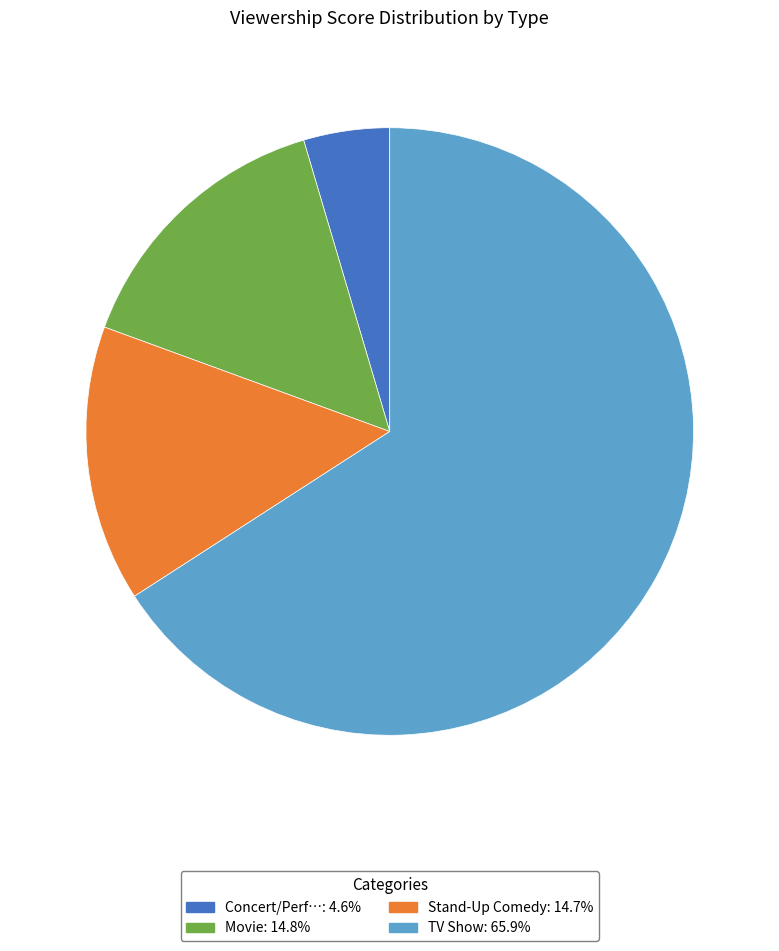

Which has a higher value, TV Show or Concert/Perf…?

TV Show